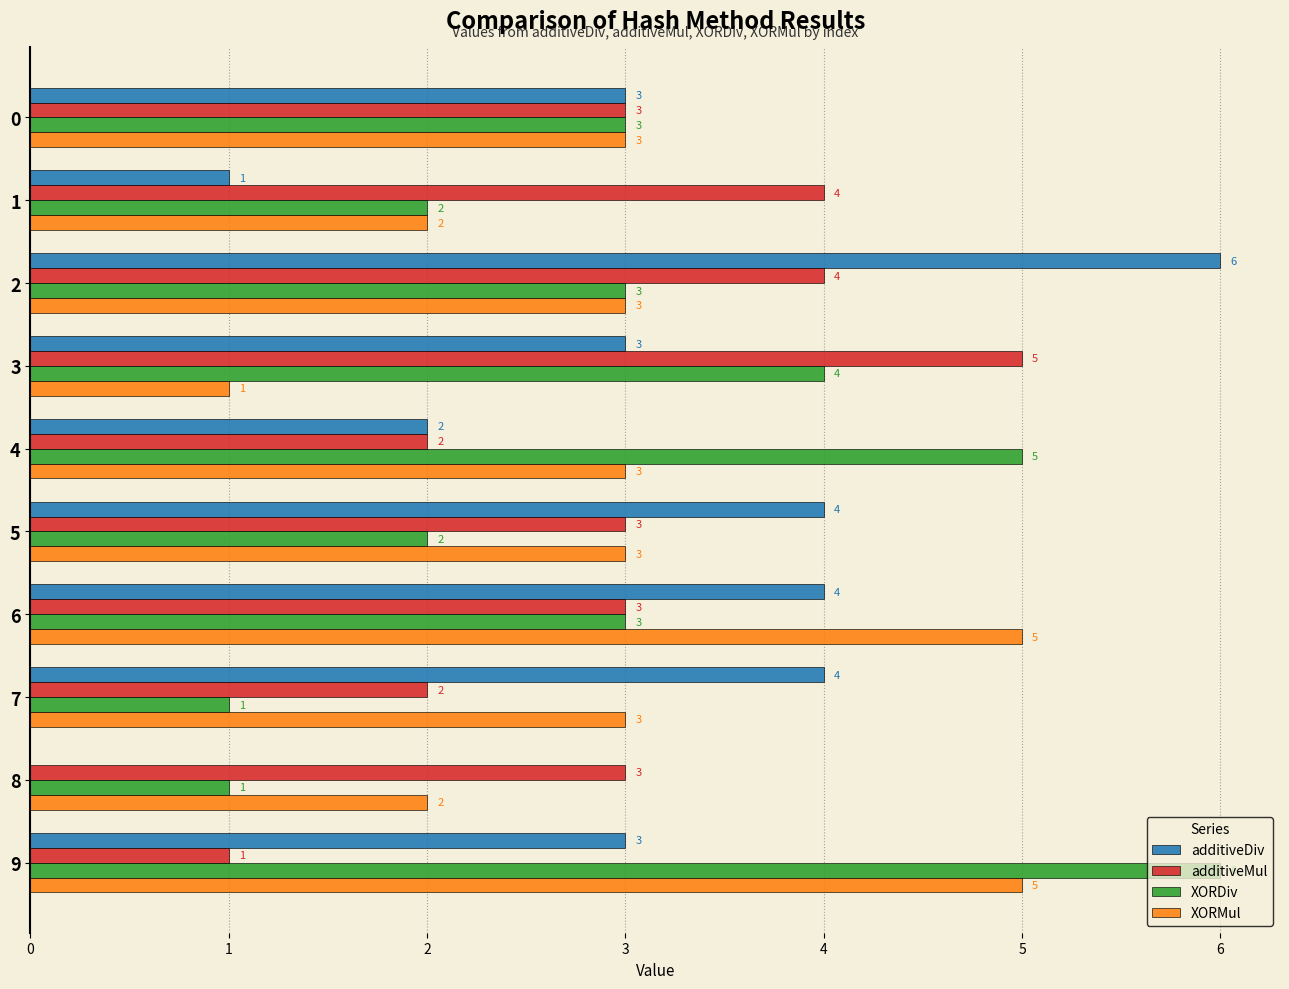

How many distinct data groups are displayed?

4